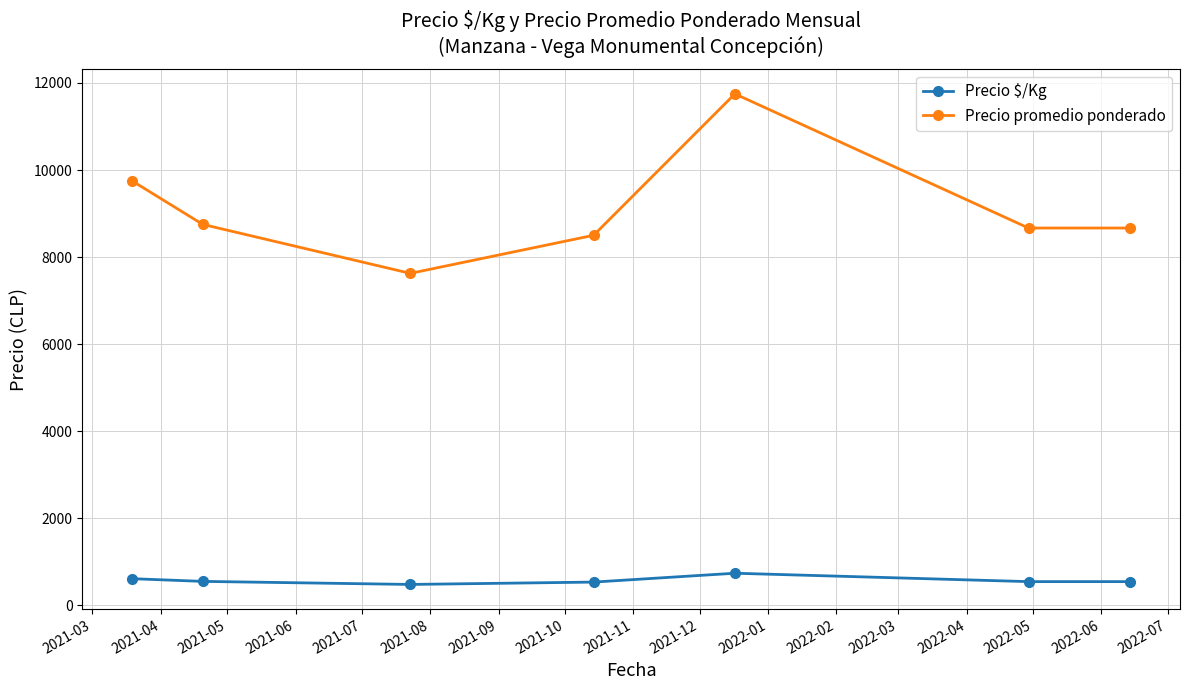

Does the chart display data point markers on the line(s)?

Yes